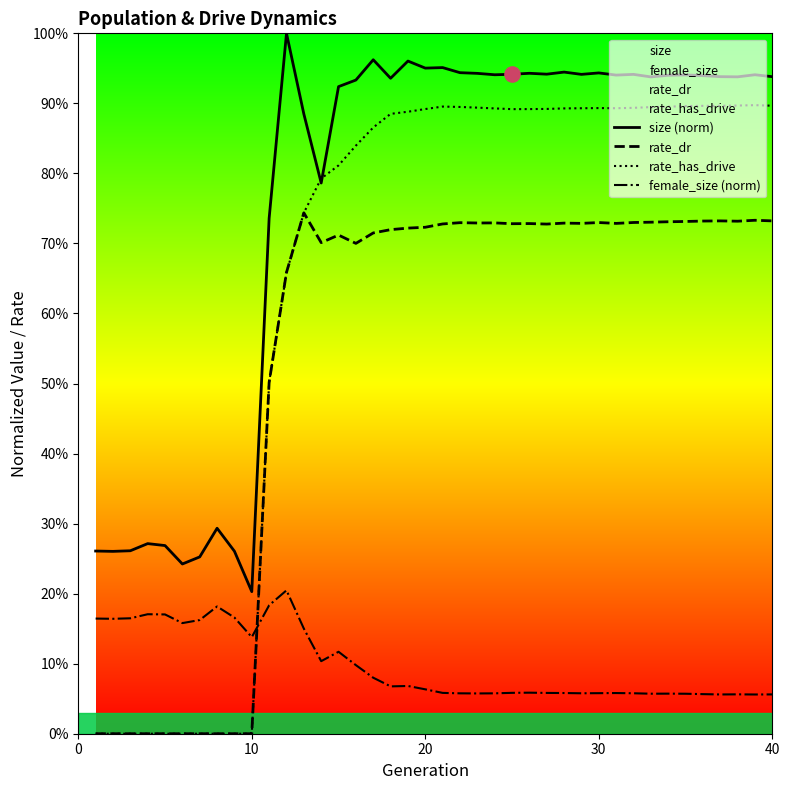

Which series has the largest total across all categories?

size (norm)